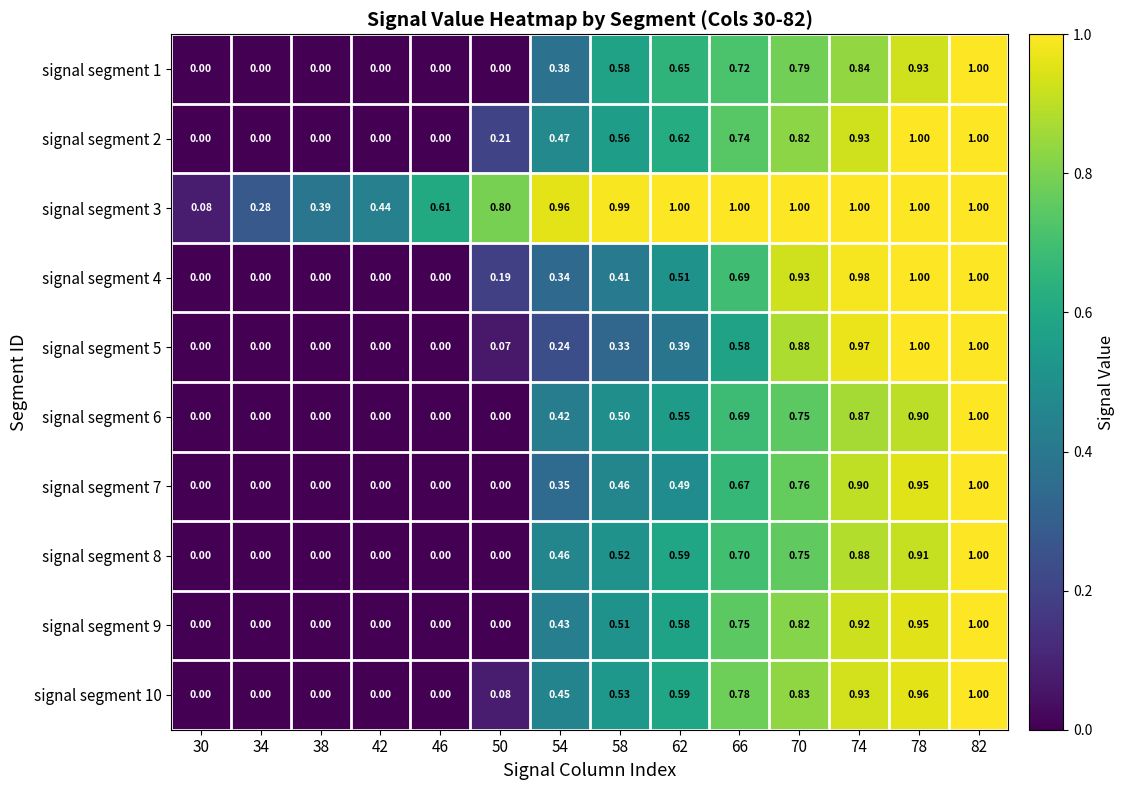

Is the value of signal segment 5 at 74 greater than the value of signal segment 3 at 30?

Yes